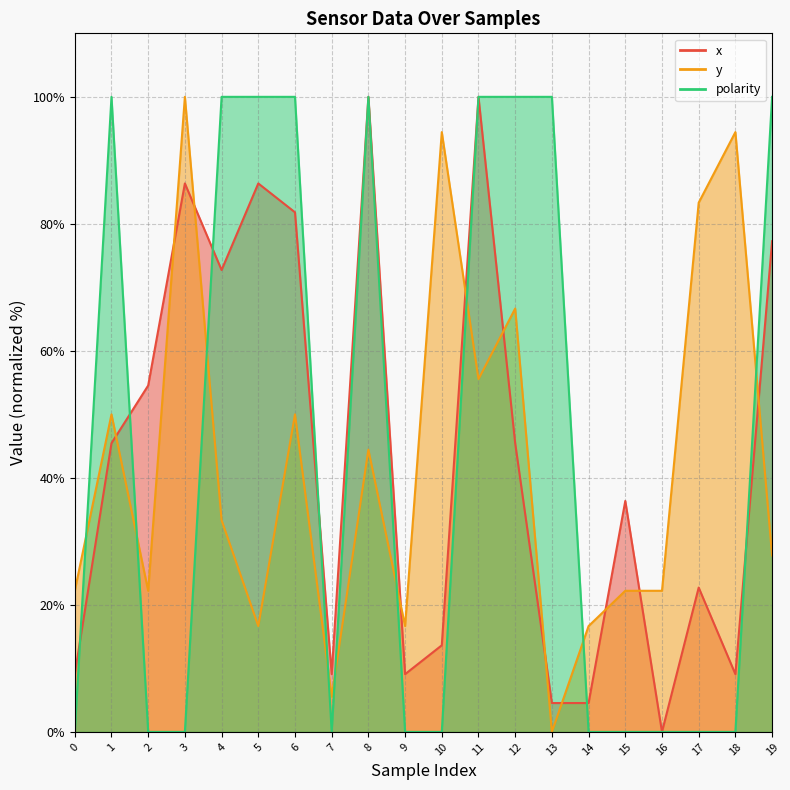

Reading right to left, list all the values displayed in this chart.

x: 19=77.3	18=9.1	17=22.7	16=0.0	15=36.4	14=4.5	13=4.5	12=45.5	11=100.0	10=13.6	9=9.1	8=100.0	7=9.1	6=81.8	5=86.4	4=72.7	3=86.4	2=54.5	1=45.5	0=9.1
y: 19=27.8	18=94.4	17=83.3	16=22.2	15=22.2	14=16.7	13=0.0	12=66.7	11=55.6	10=94.4	9=16.7	8=44.4	7=5.6	6=50.0	5=16.7	4=33.3	3=100.0	2=22.2	1=50.0	0=22.2
polarity: 19=100.0	18=0.0	17=0.0	16=0.0	15=0.0	14=0.0	13=100.0	12=100.0	11=100.0	10=0.0	9=0.0	8=100.0	7=0.0	6=100.0	5=100.0	4=100.0	3=0.0	2=0.0	1=100.0	0=0.0